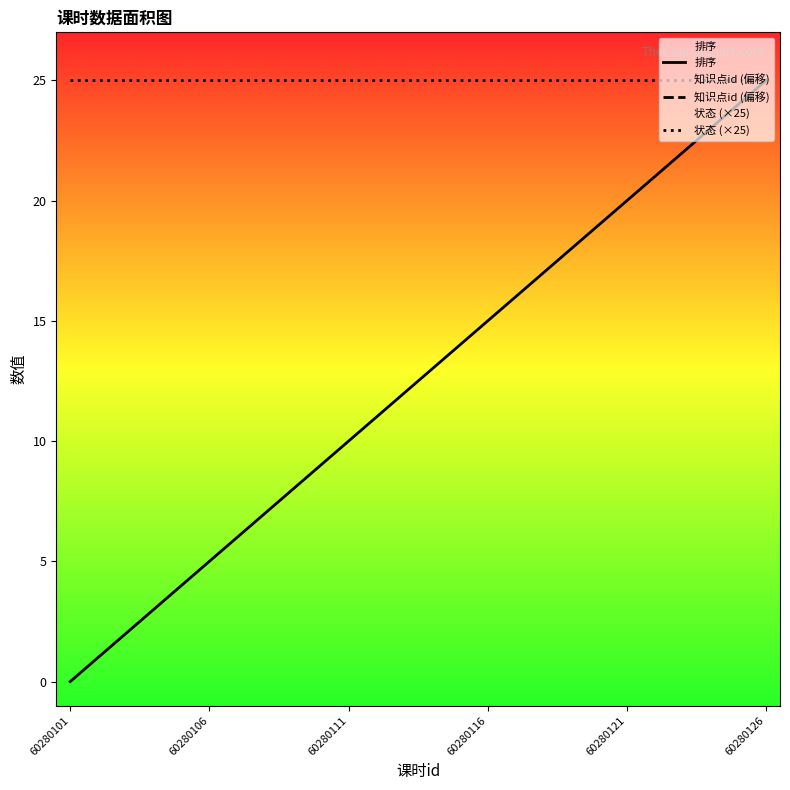

True or false: 知识点id (偏移) has a value of -87783881 at 8.

False